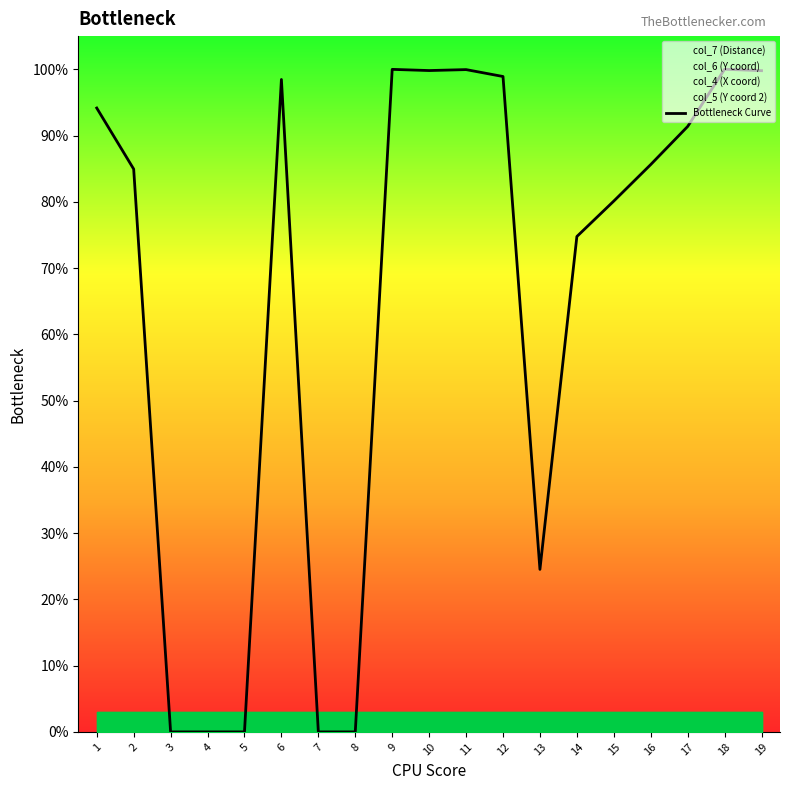

Where is the first local minimum?

10